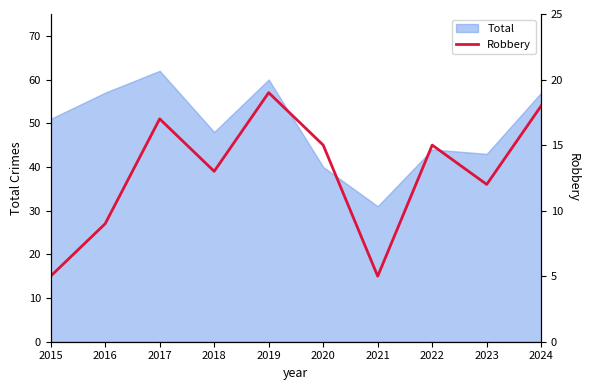

Is it true that Total equals 9 at 2020?

False